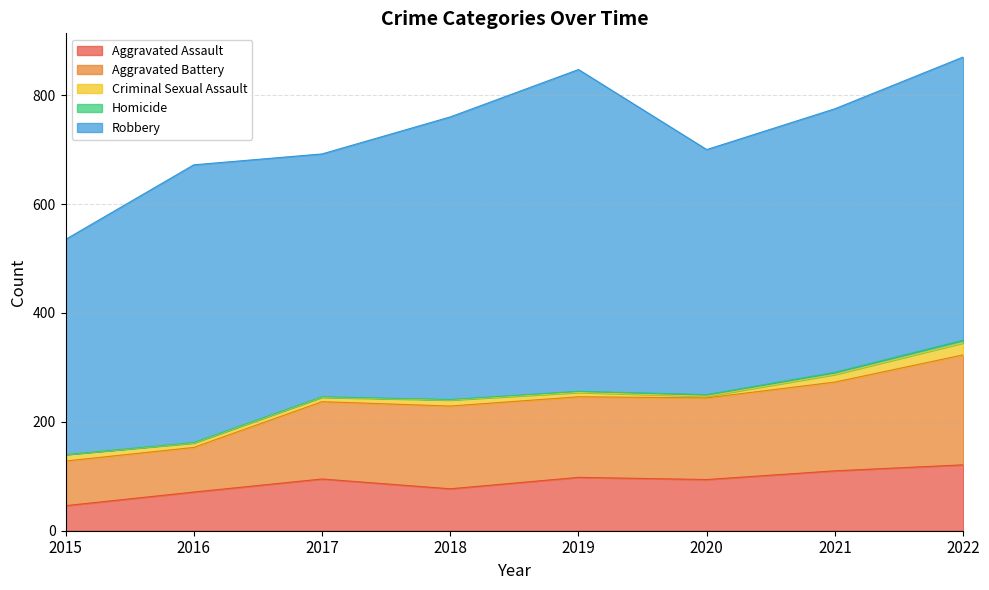

What is the difference between the maximum and minimum values in the Criminal Sexual Assault series?

19